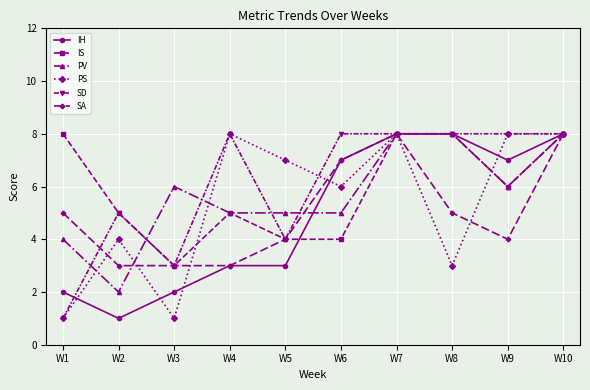

Between W2 and W9, which series saw the biggest shift?

IH